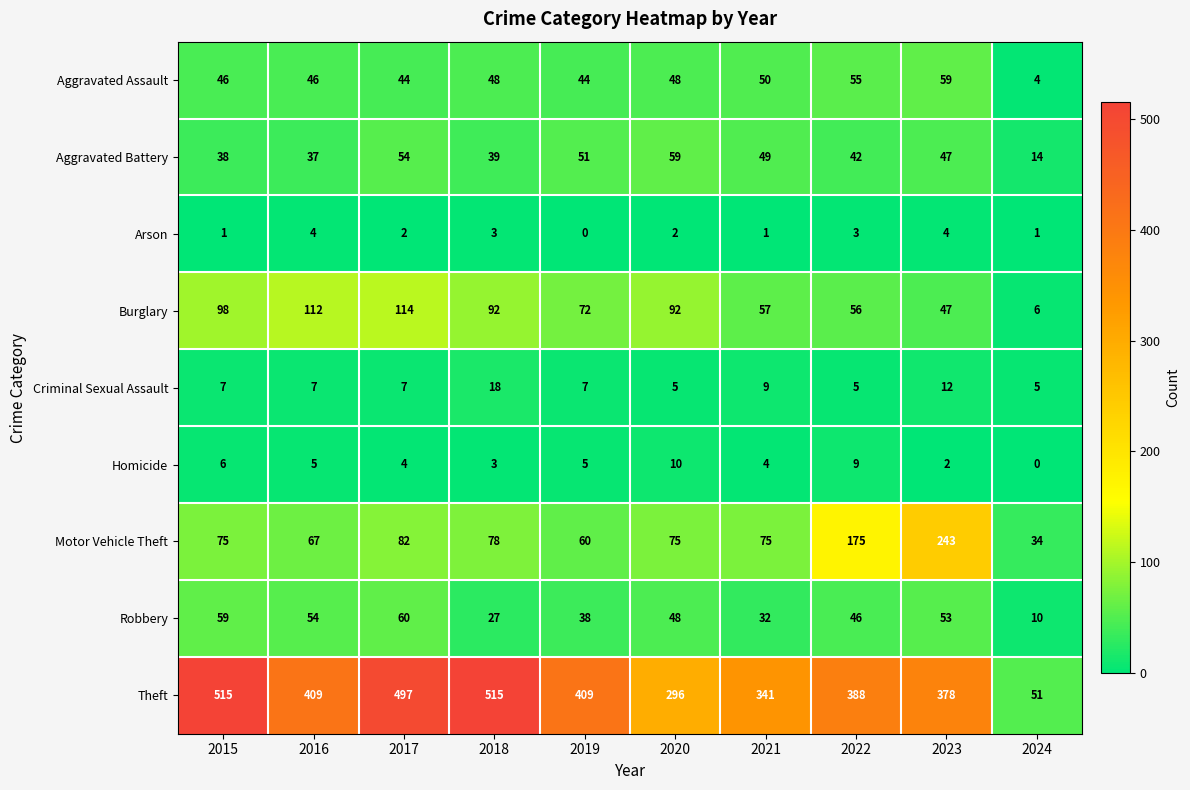

How many data points in Arson are less than 2?

4